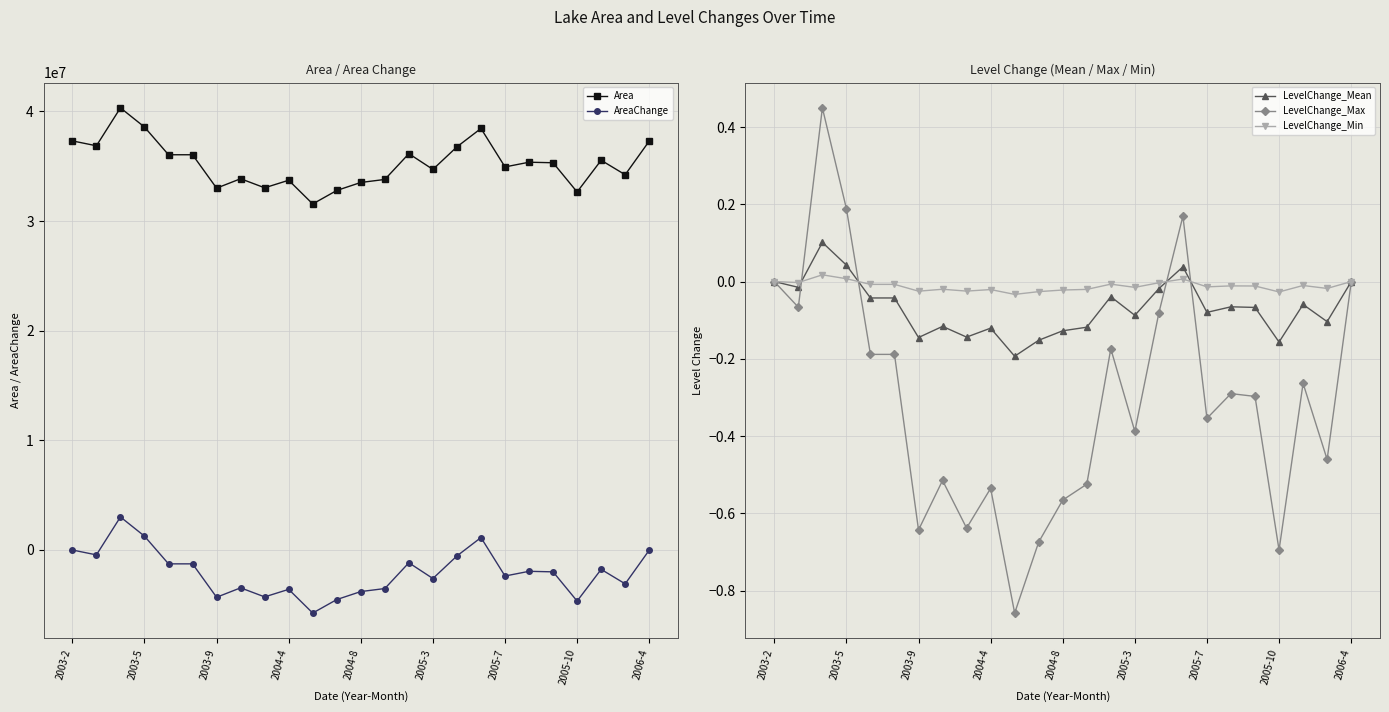

What is the spread (max minus min) of values at 2003-2?

37308600.0